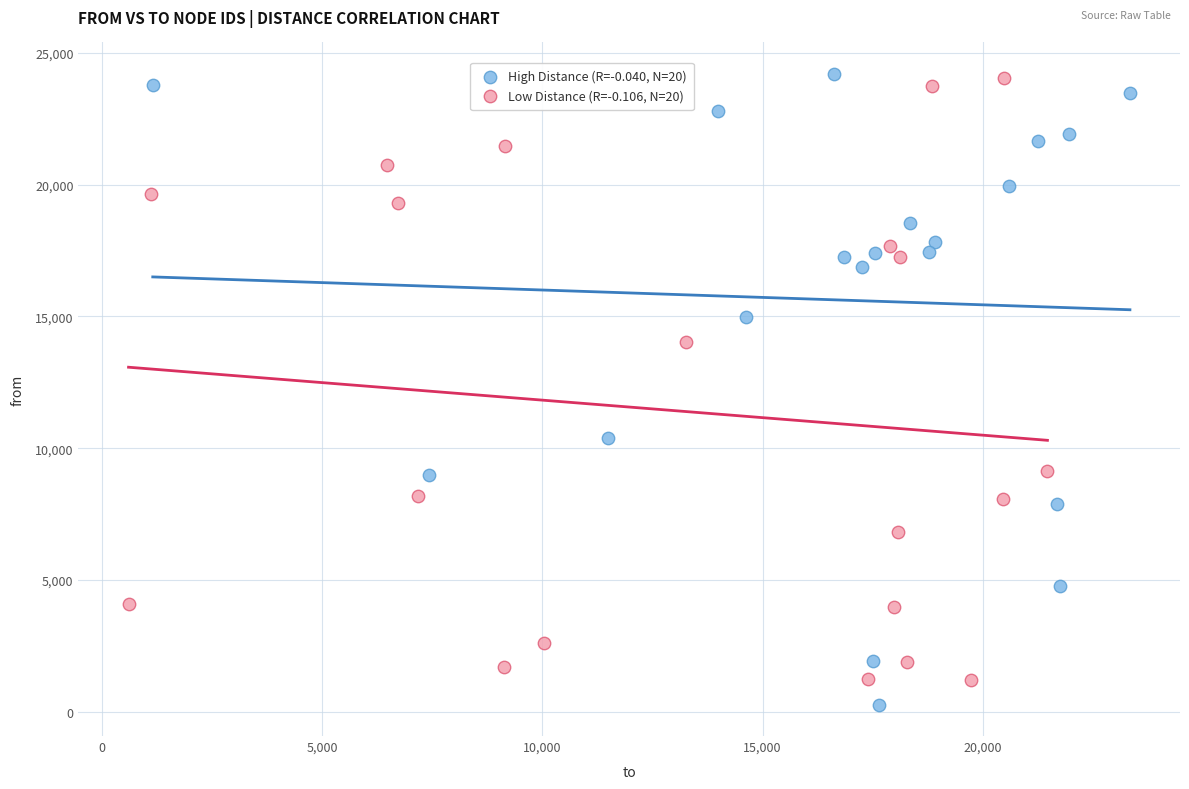

What are all the series names shown in the legend?

High Distance (R=-0.040, N=20), Low Distance (R=-0.106, N=20)